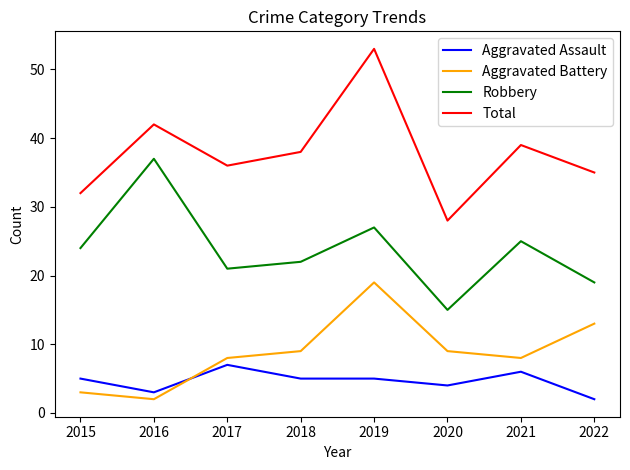

At which category does Aggravated Assault reach its first local peak?

2017